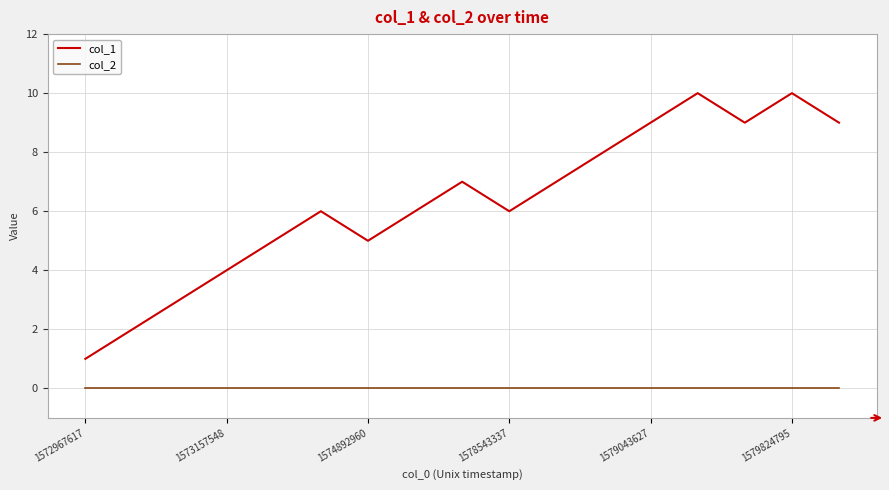

Reading right to left, what are all the values shown in this chart?

col_1: 9	10	9	10	9	8	7	6	7	6	5	6	5	4	3	2	1
col_2: 0	0	0	0	0	0	0	0	0	0	0	0	0	0	0	0	0